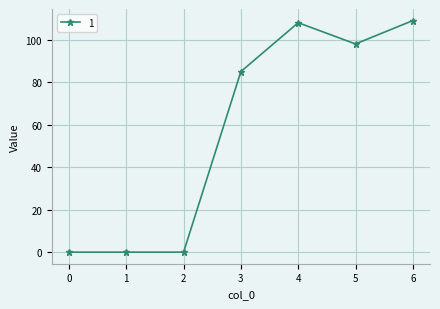

True or false: there are more than 0 points higher than both neighbors.

True